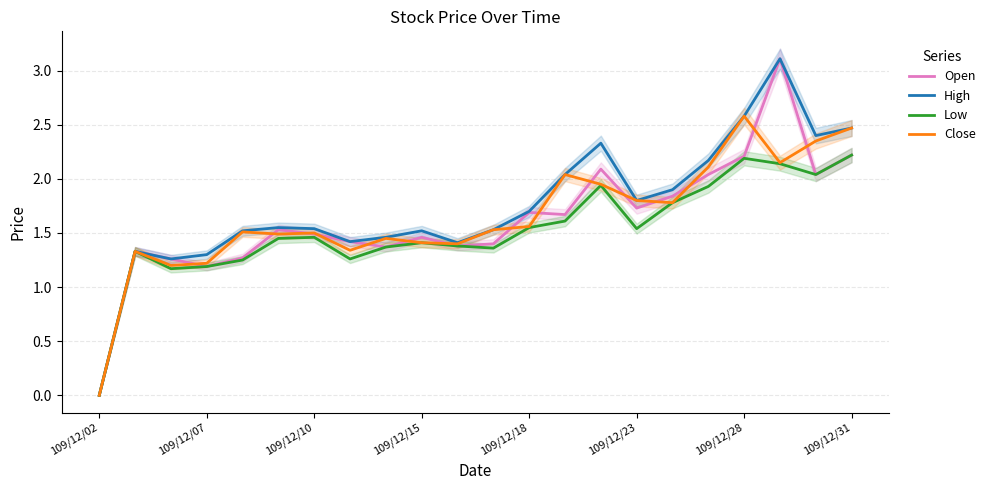

At which label does Open reach its minimum?

109/12/02